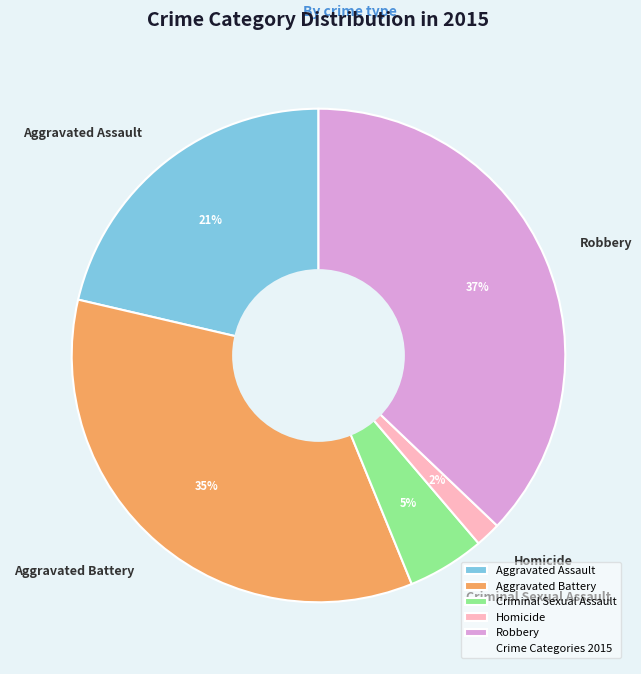

Rank the categories by value from lowest to highest.

Homicide, Criminal Sexual Assault, Aggravated Assault, Aggravated Battery, Robbery